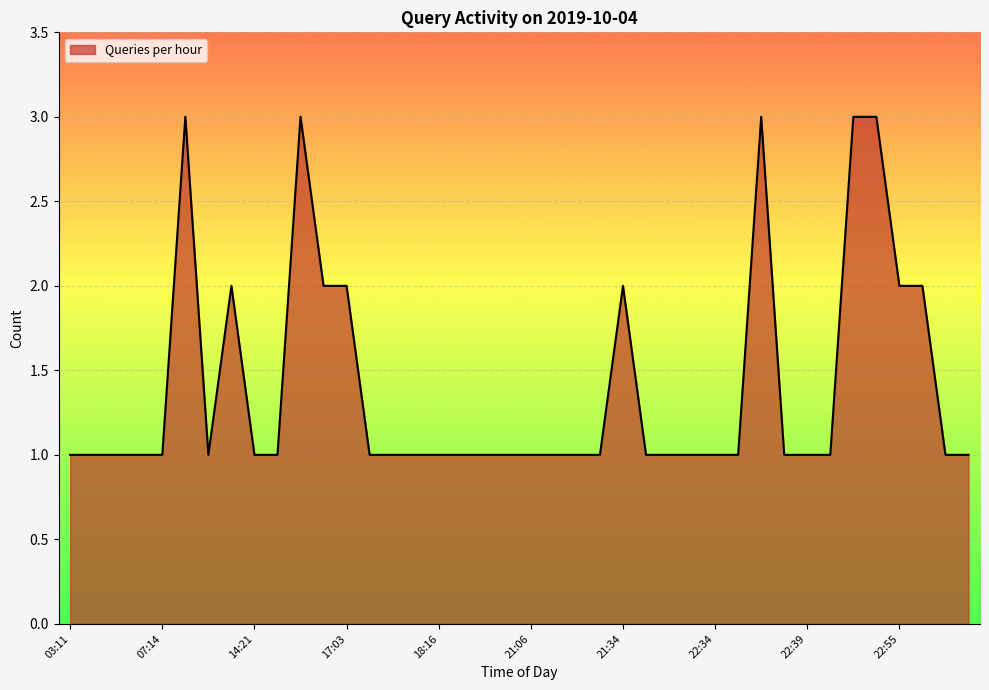

What is the difference between the second highest and minimum values?

2